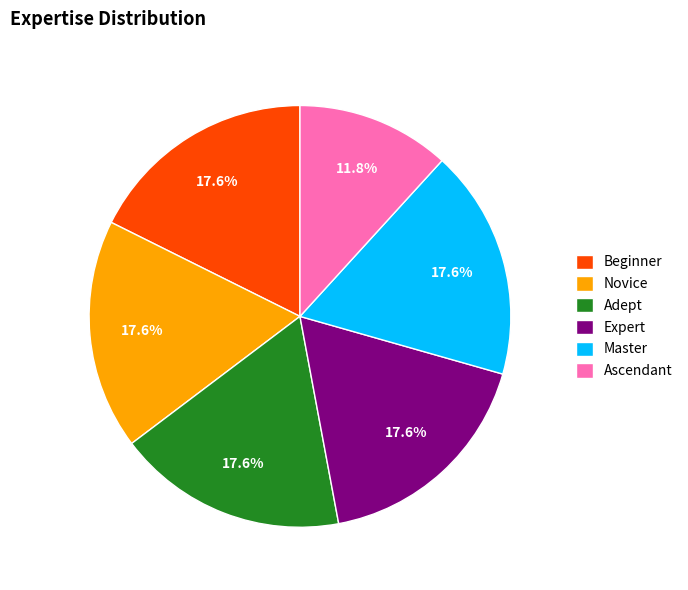

Does Master represent more than half of the total?

No